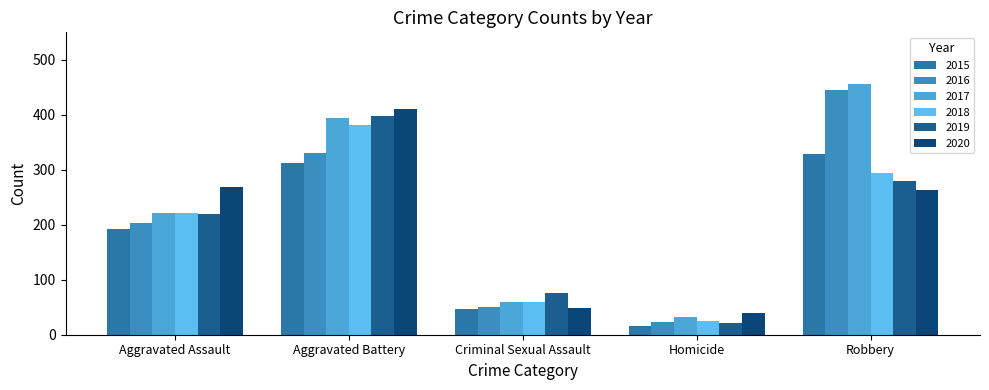

Which category has the lowest value in the 2017 series?

Homicide